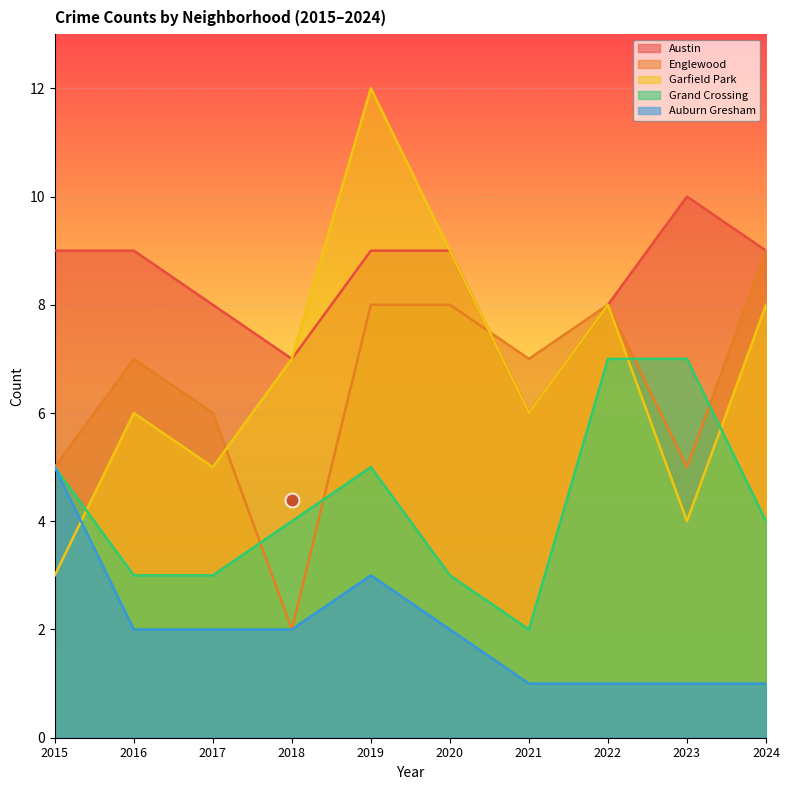

How many intersections are there between Englewood and Grand Crossing?

4